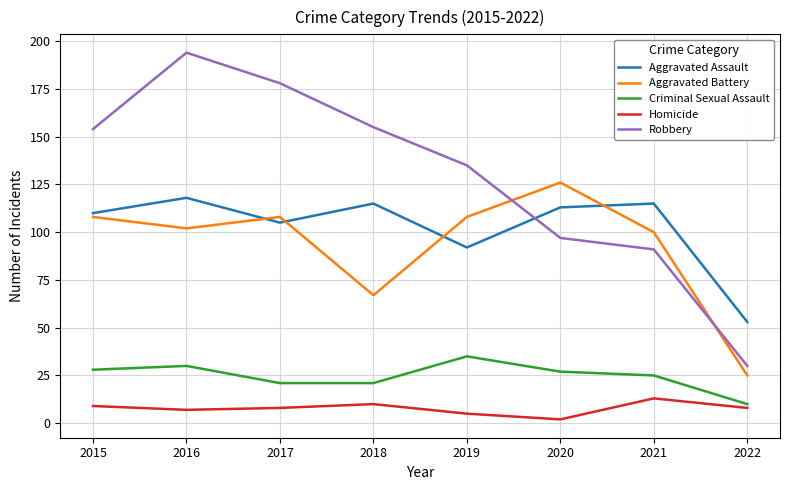

The value of Aggravated Battery at 2015 is 108. True or false?

True